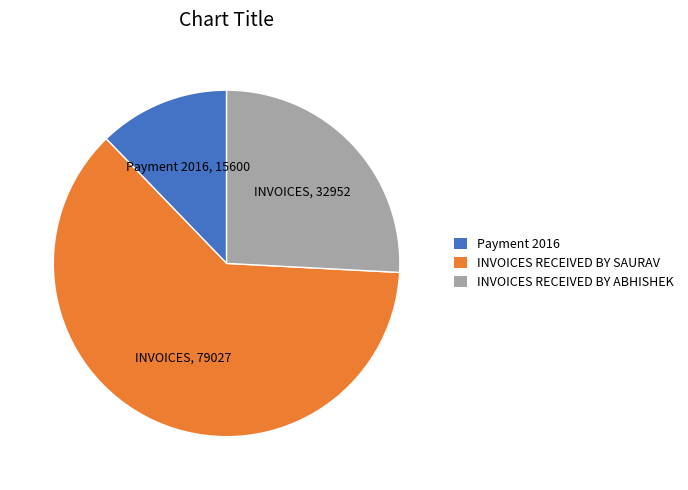

What is the ratio of the value at INVOICES RECEIVED BY ABHISHEK to the value at Payment 2016?

2.1